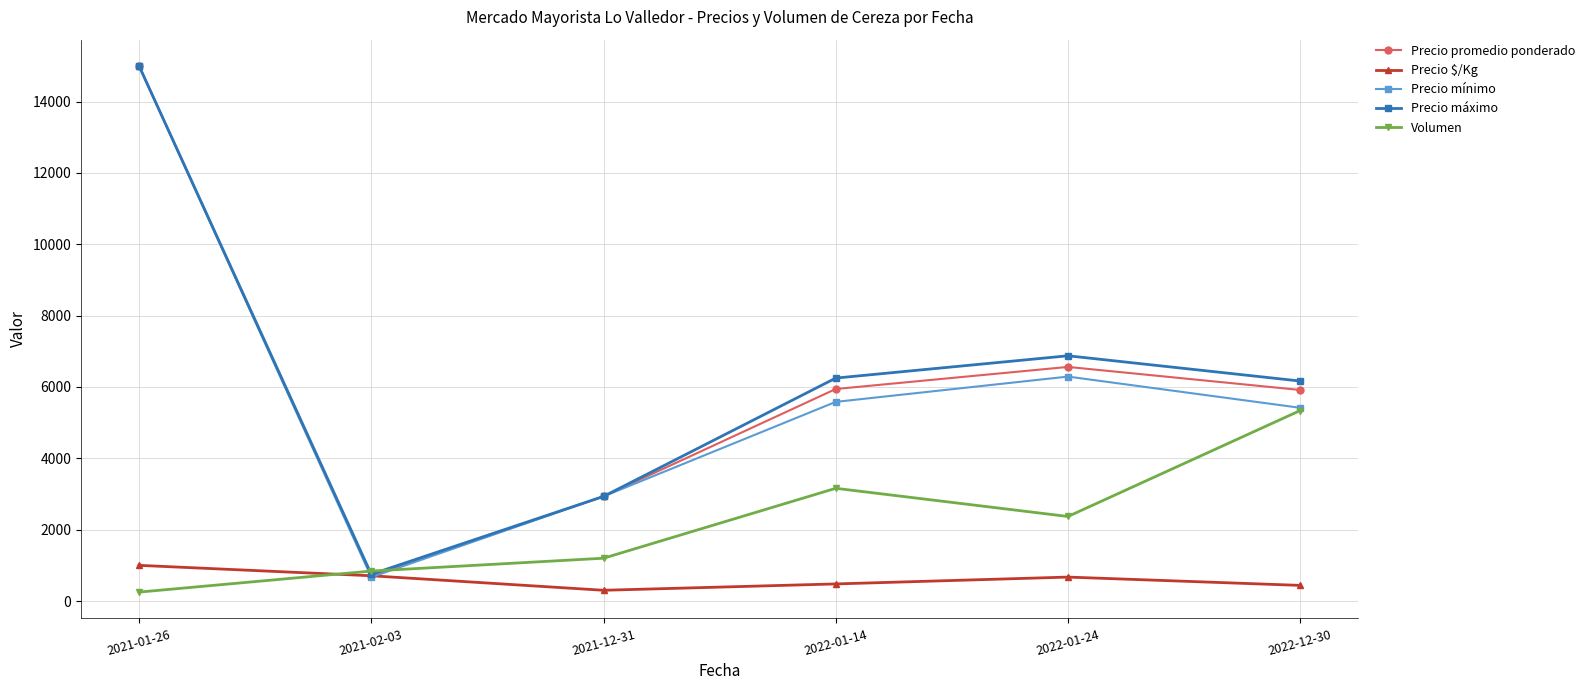

In Precio promedio ponderado, how many points are higher than both neighbors (excluding endpoints)?

1